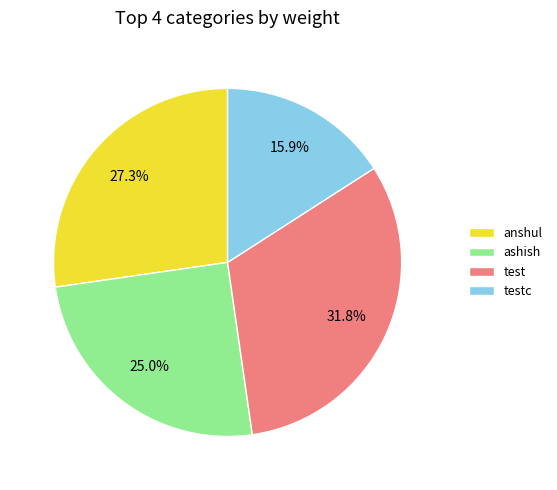

How many segments does this pie chart have?

4